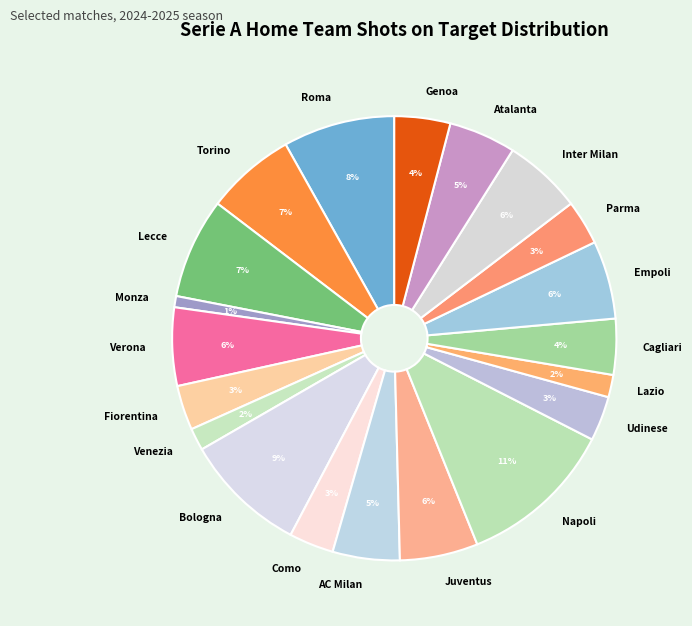

Which category has the biggest portion of the pie?

Napoli